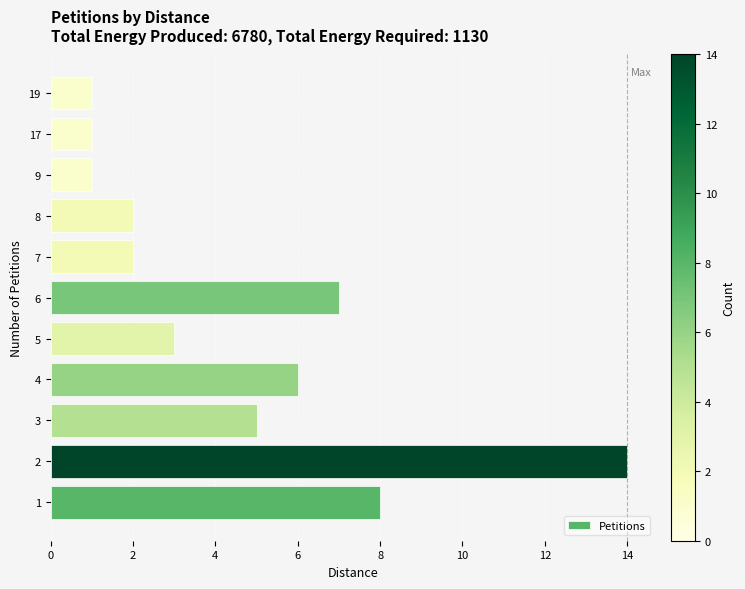

What is the maximum value shown in the chart?

14